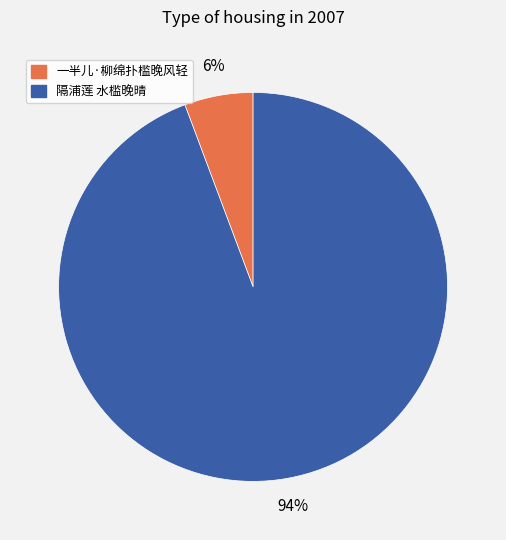

Do 隔浦莲 水槛晚晴 and 一半儿·柳绵扑槛晚风轻 together represent more than half of the pie?

Yes